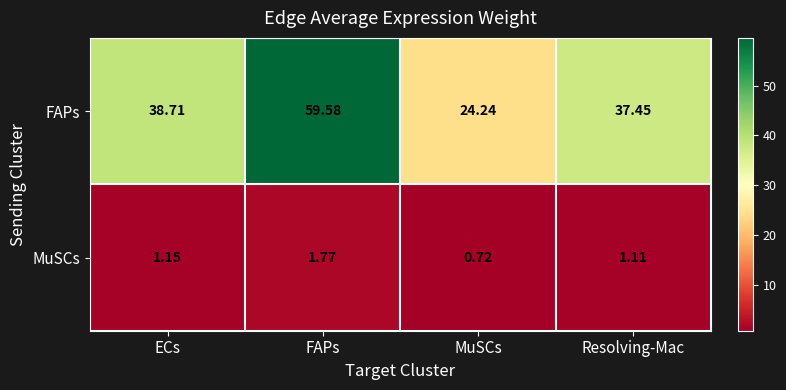

Where does the MuSCs series first go above 1?

ECs